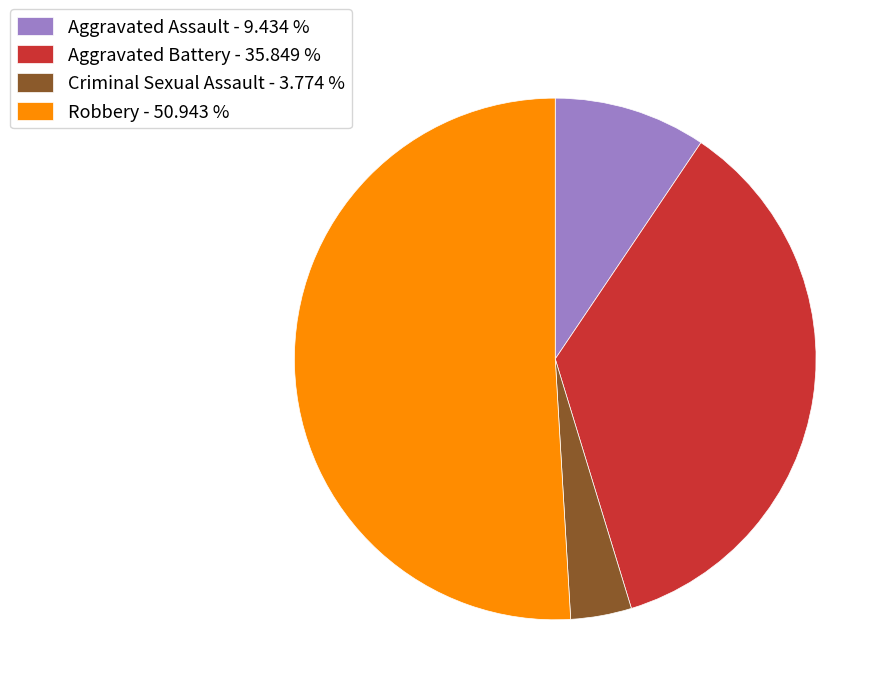

Between Aggravated Battery - 35.849 % and Aggravated Assault - 9.434 %, which is larger?

Aggravated Battery - 35.849 %